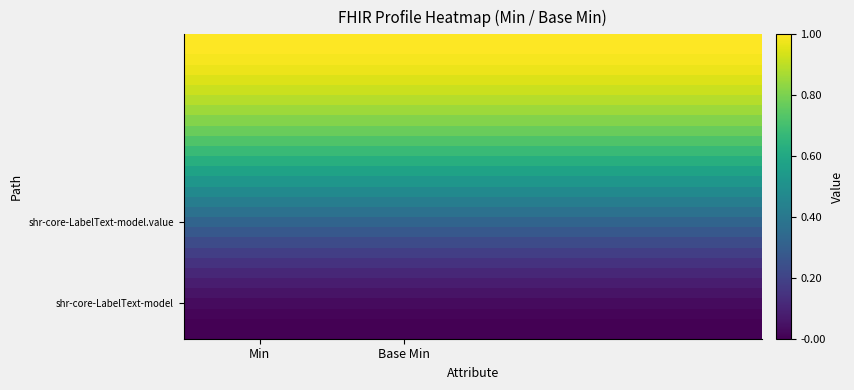

Which series has the widest spread of values?

shr-core-LabelText-model